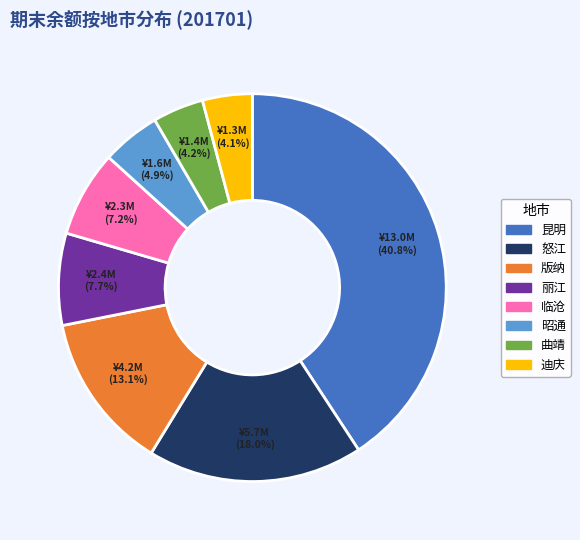

To the nearest percent, what is the difference between the largest and smallest slice percentages?

37%